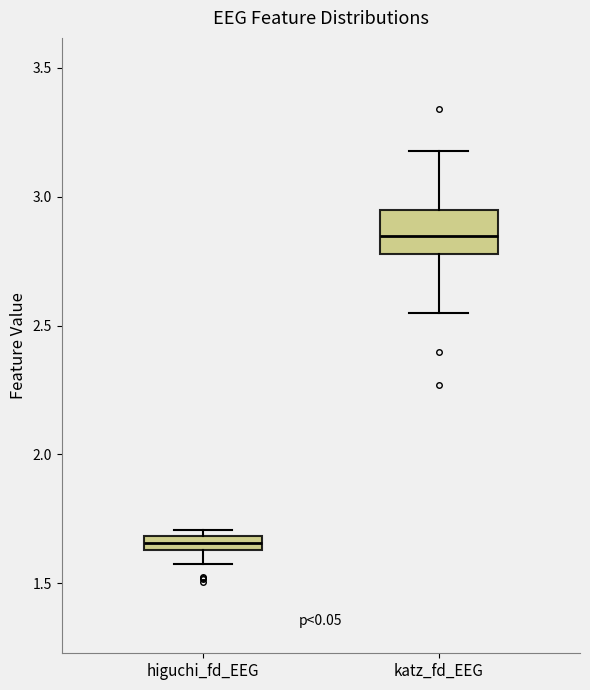

Which box has the highest median line?

katz_fd_EEG